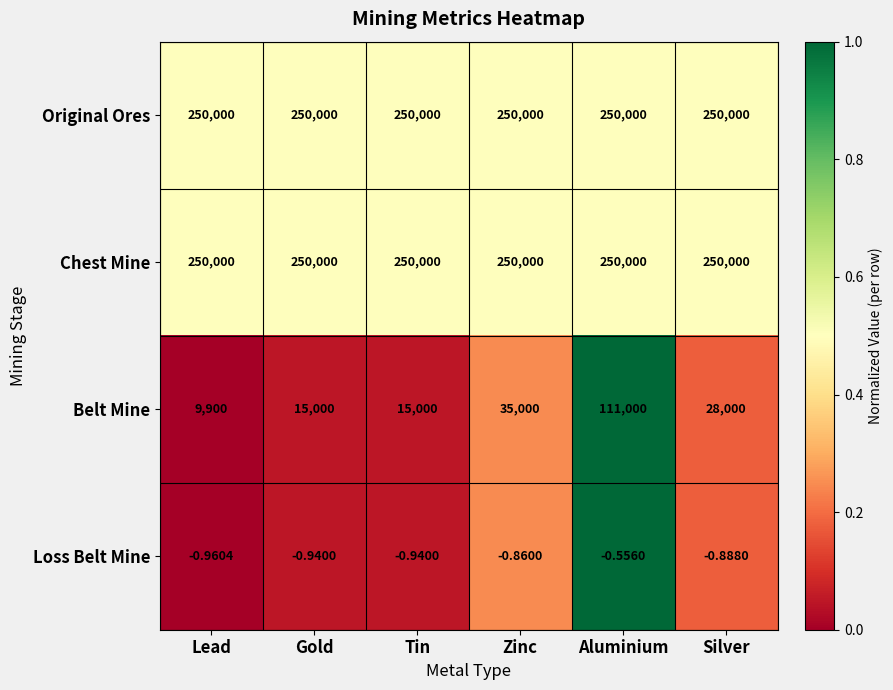

At which category does the chart reach its minimum across all series?

Lead